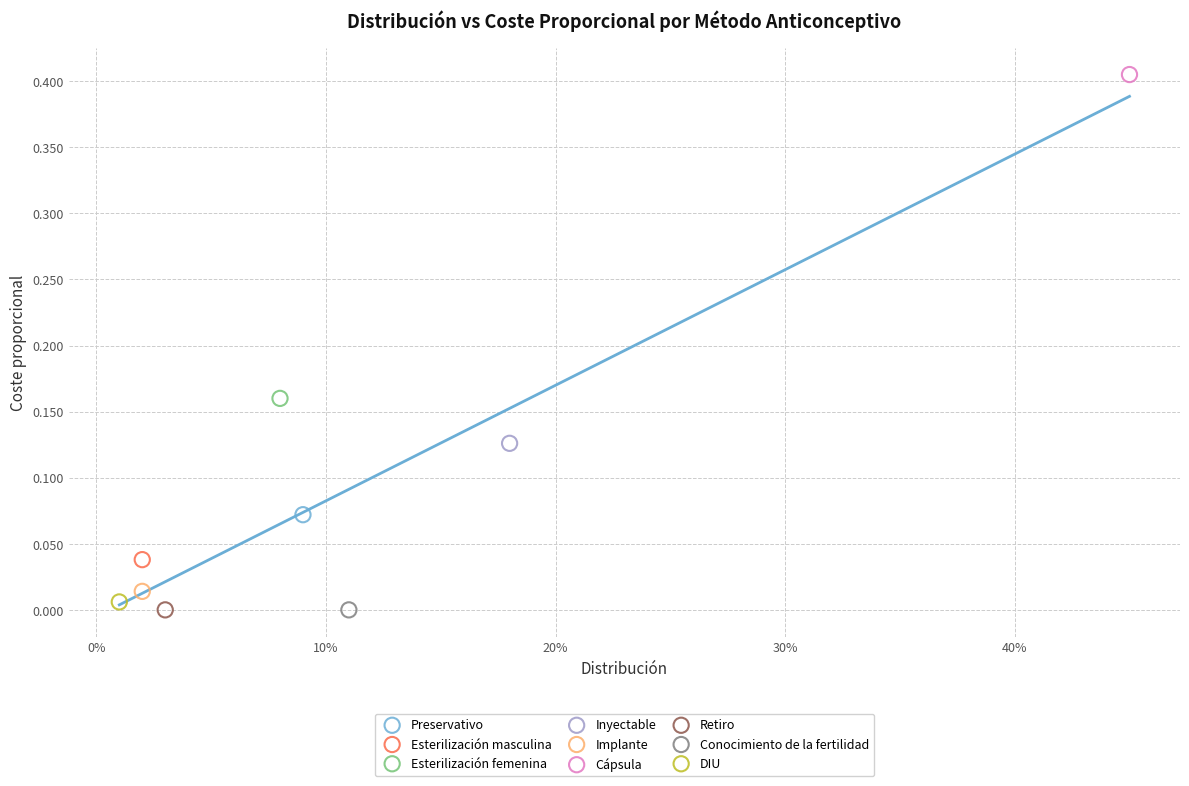

What are all the series names shown in the legend?

Preservativo, Esterilización masculina, Esterilización femenina, Inyectable, Implante, Cápsula, Retiro, Conocimiento de la fertilidad, DIU